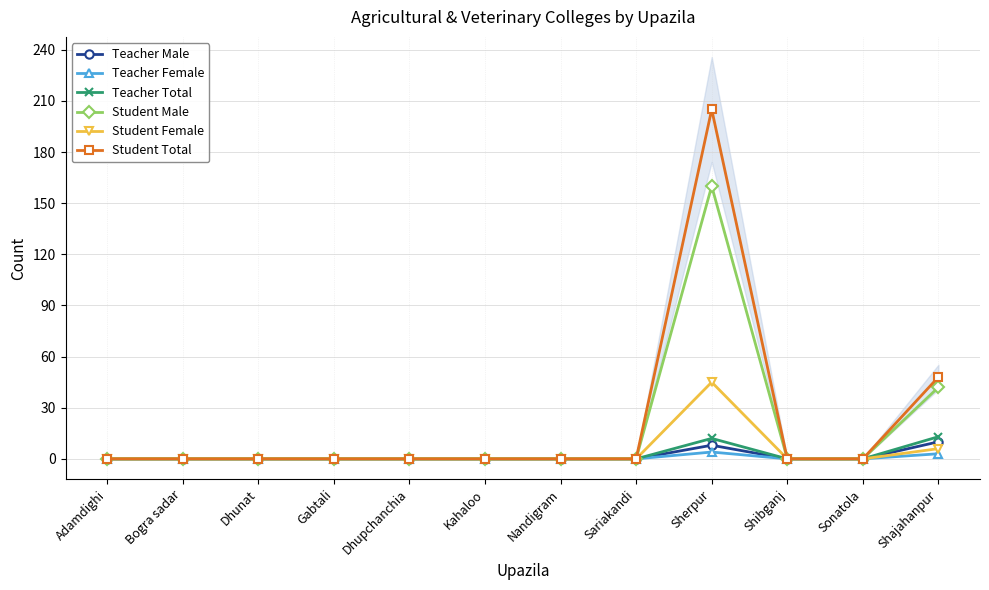

What is the maximum value for Teacher Male?

10